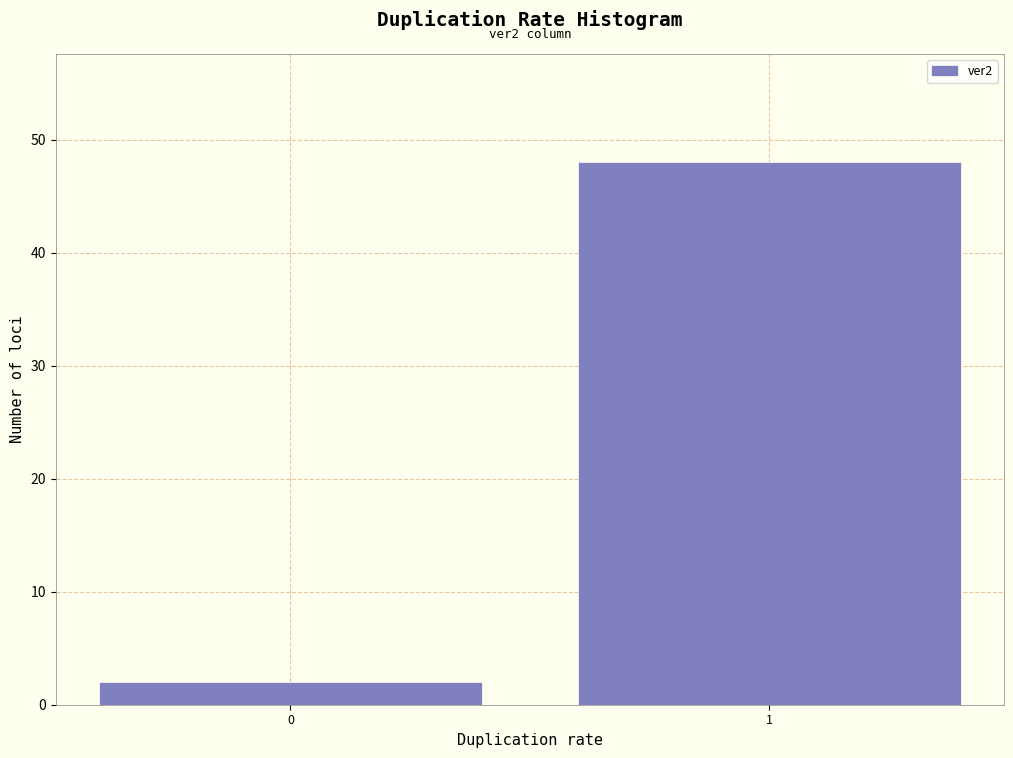

Reading right to left, extract all data points from this chart.

1=48	0=2